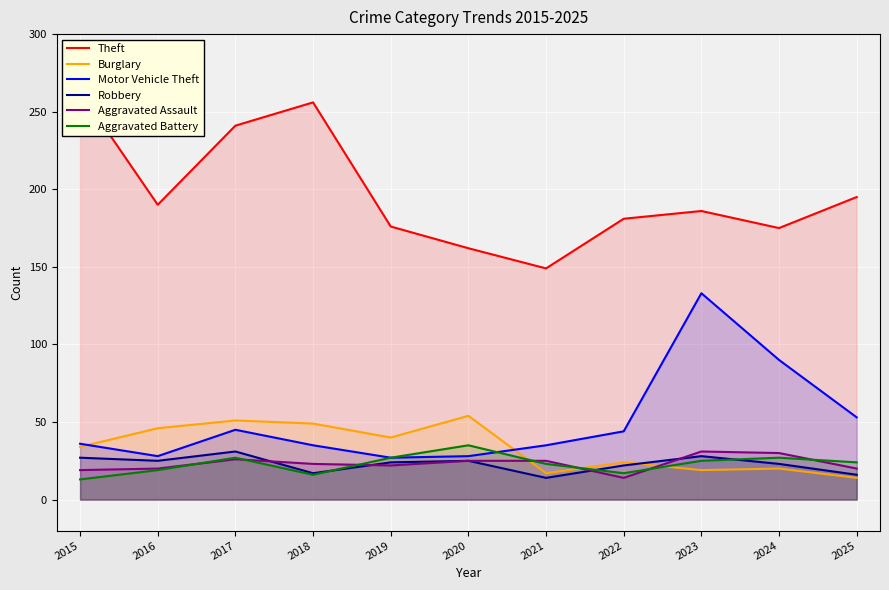

What is the spread (max minus min) of values at 2015?

250